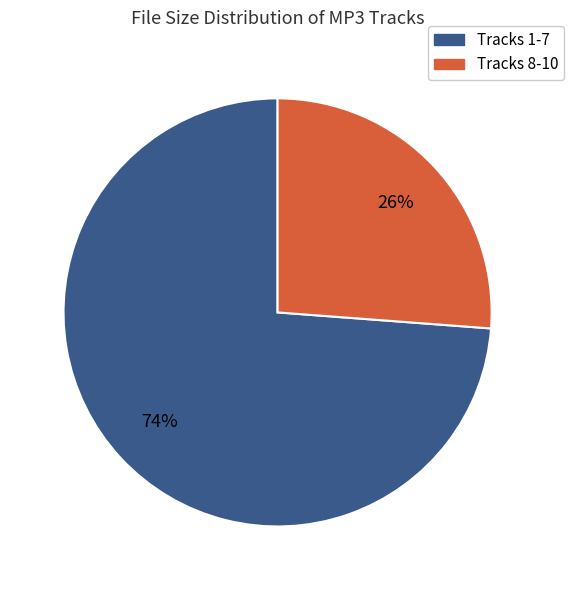

To the nearest percent, what is the average slice percentage?

50%